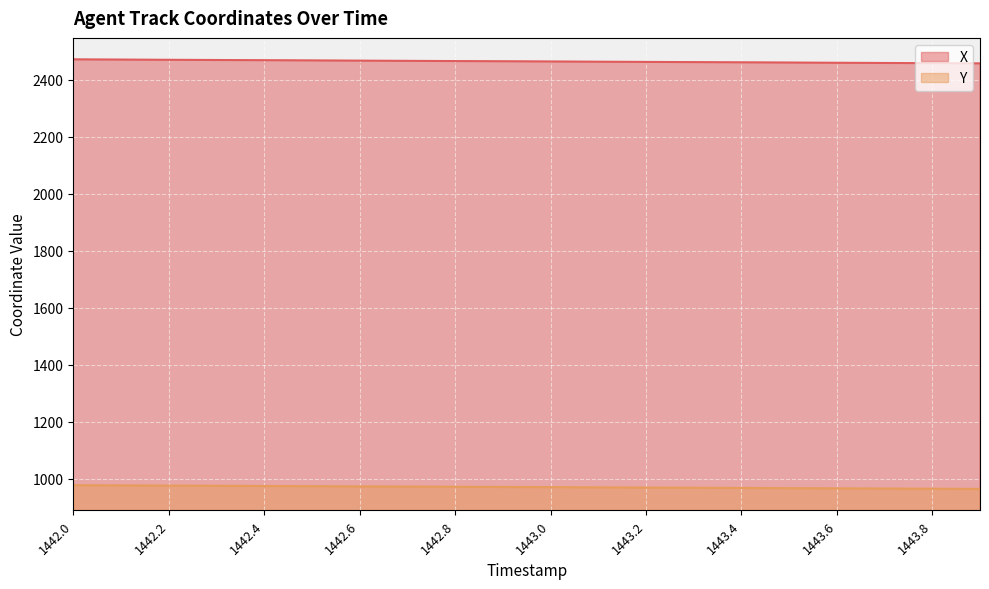

What is the smallest value displayed?

964.9